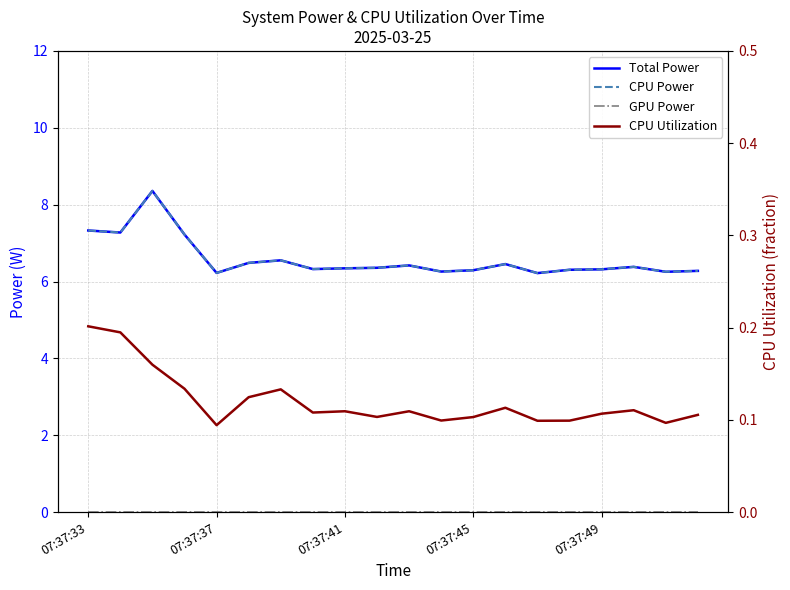

True or false: CPU Power has a value of 7.3 at 07:37:33.

True